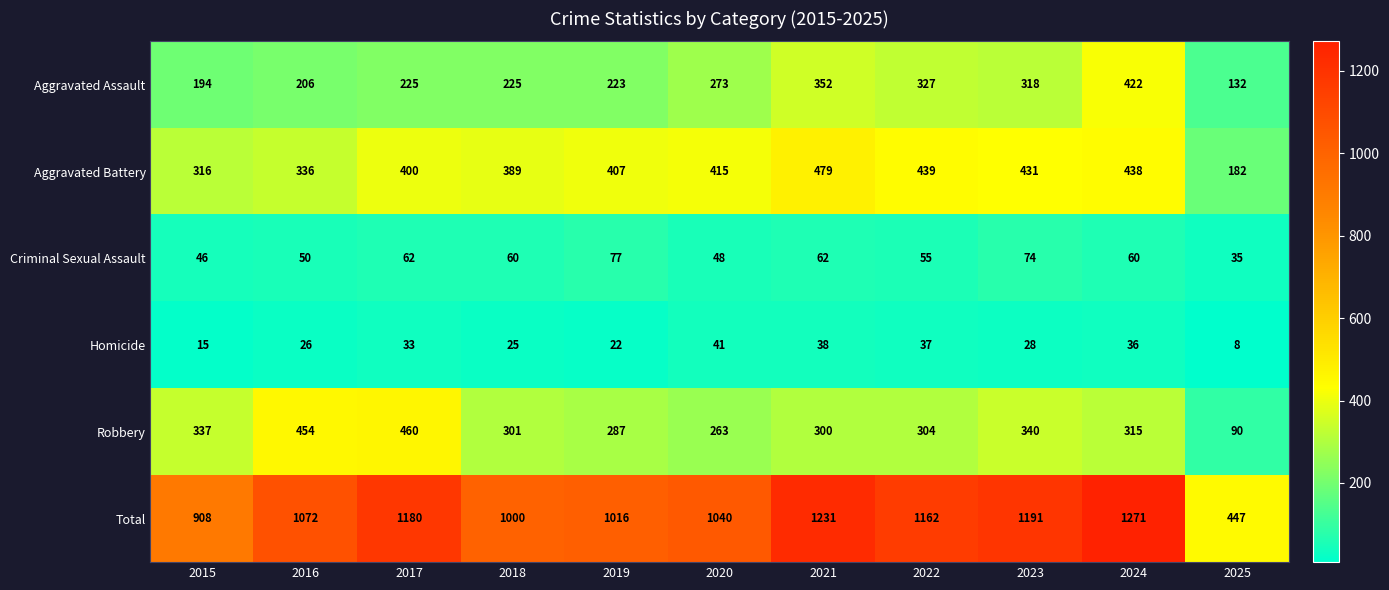

Which series has the largest range (max minus min)?

Total